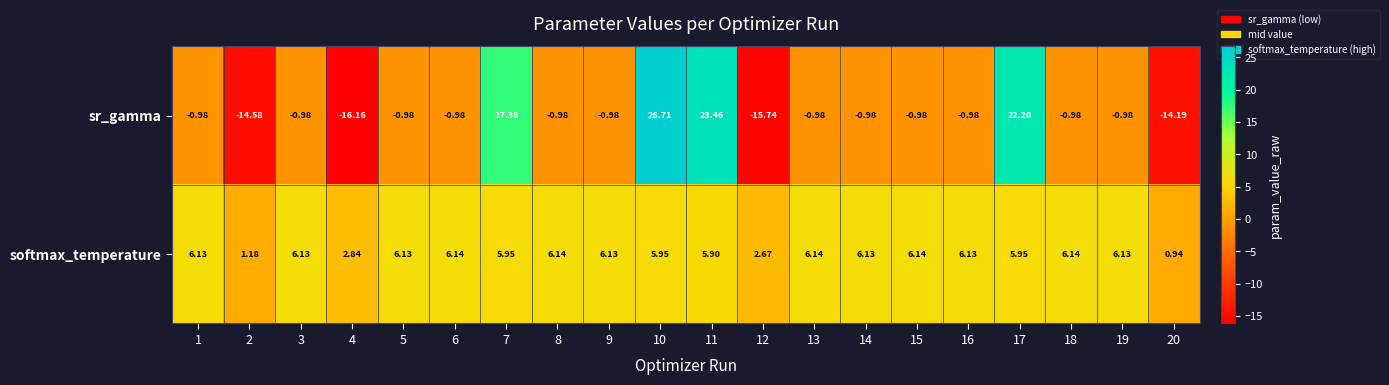

List the series in order of their peak value, highest first.

sr_gamma, softmax_temperature